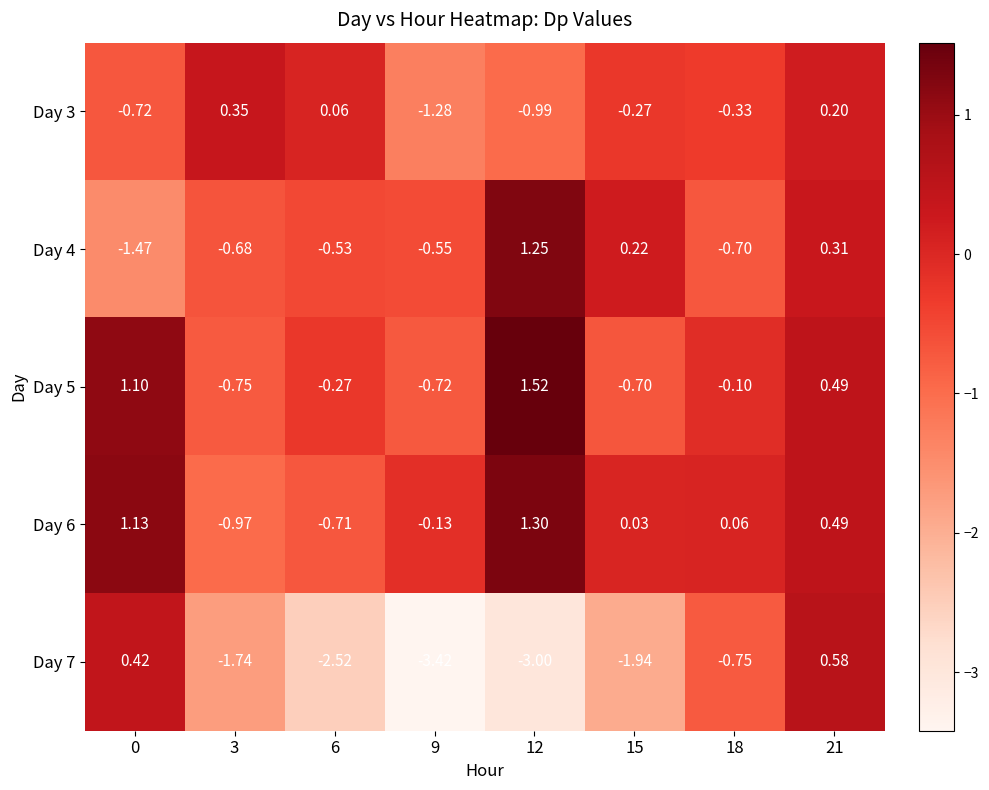

Is the value of Day 7 at 12 greater than the value of Day 4 at 6?

No